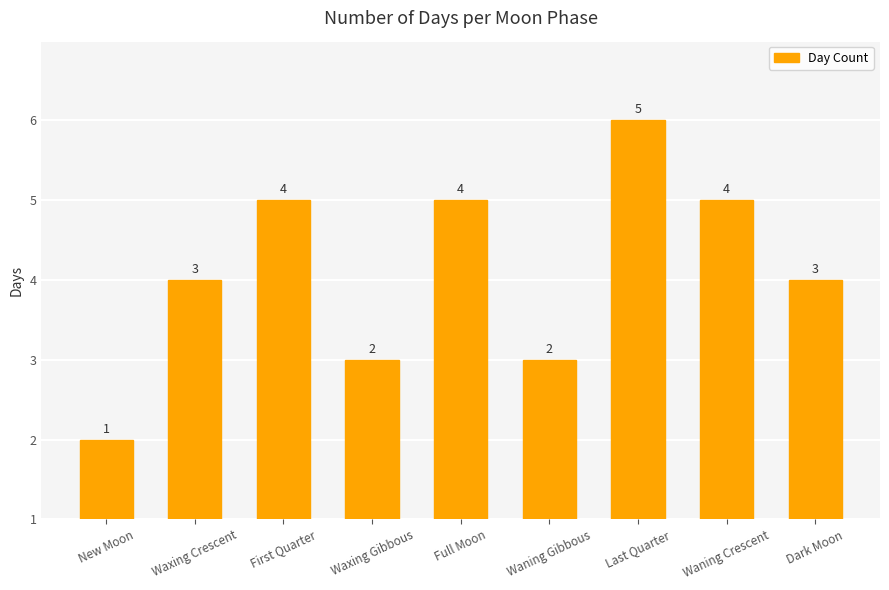

Is it true that the value at Waning Crescent is 4?

True